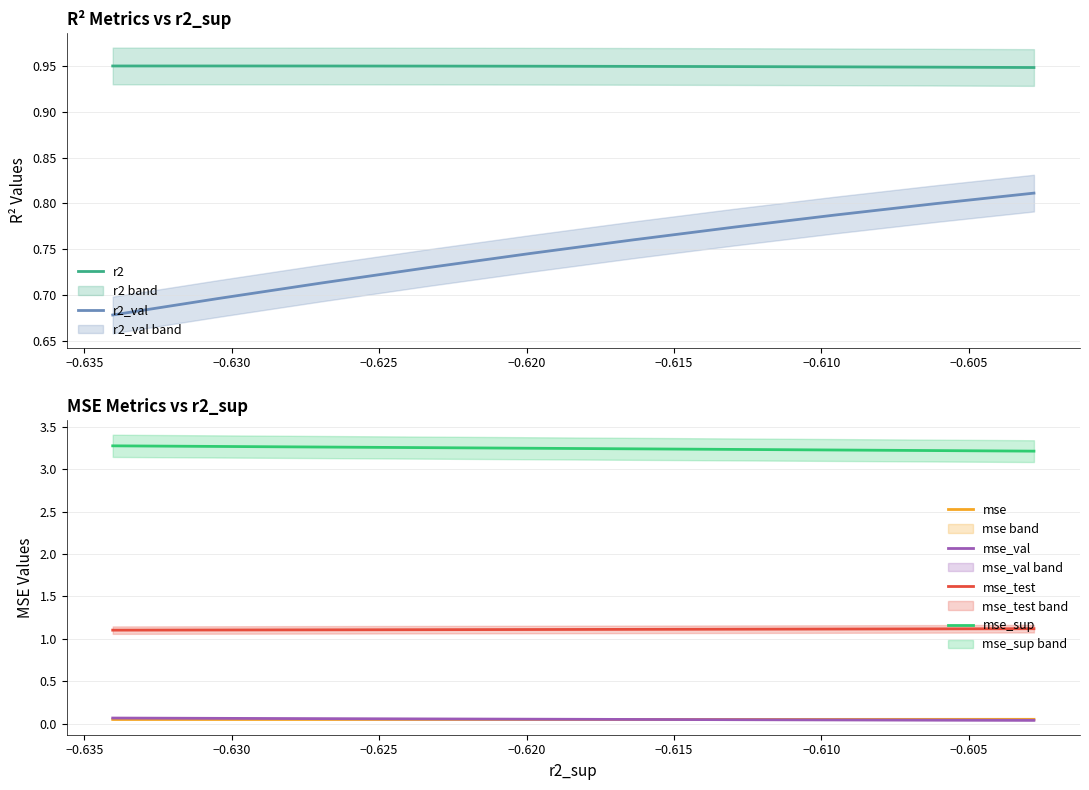

Which series has the largest total across all categories?

mse_sup